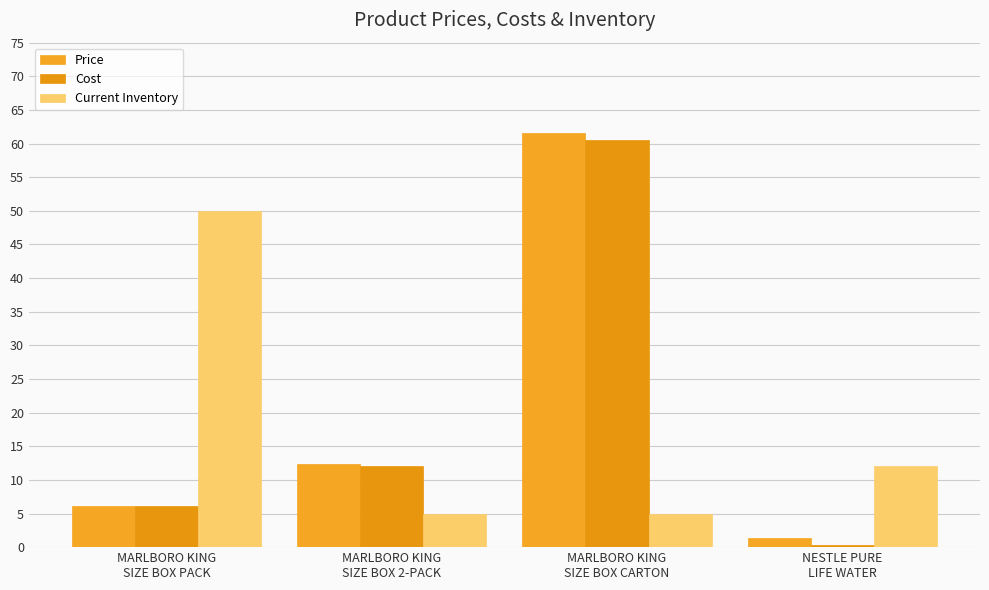

What is the label of the 1st bar from the right?

NESTLE PURE
LIFE WATER